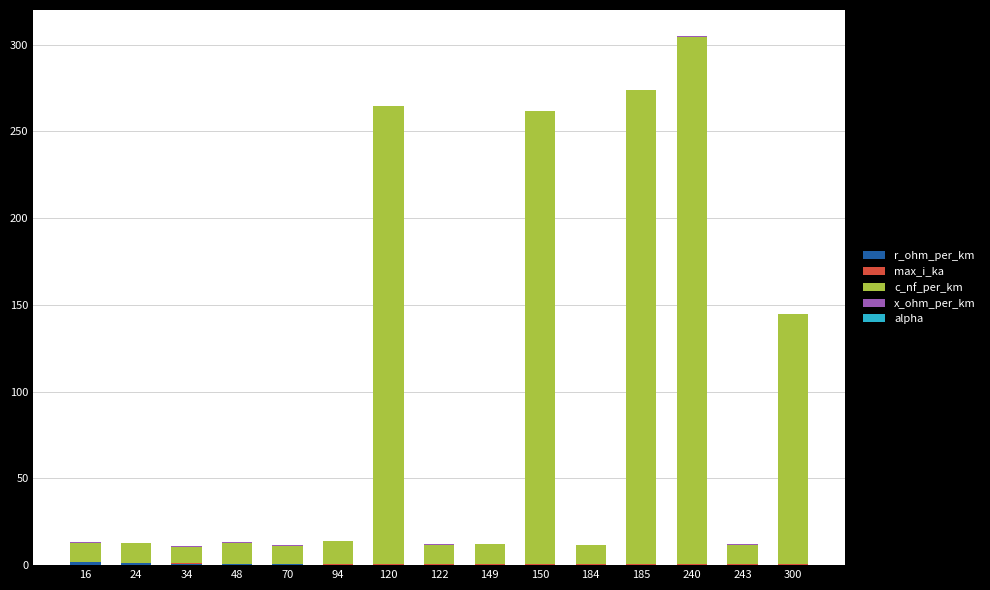

What is the approximate value of c_nf_per_km at 185?

273.0